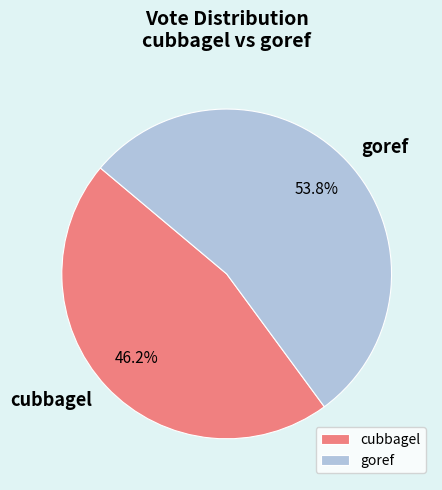

Which category has the smallest portion of the pie?

cubbagel